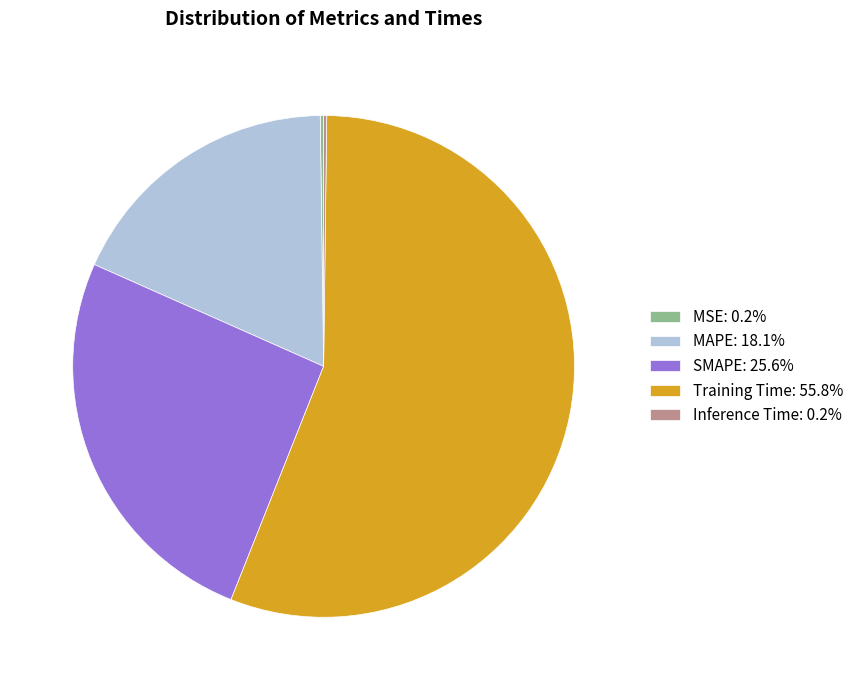

Combined, do Training Time: 55.8% and SMAPE: 25.6% account for over 50%?

Yes